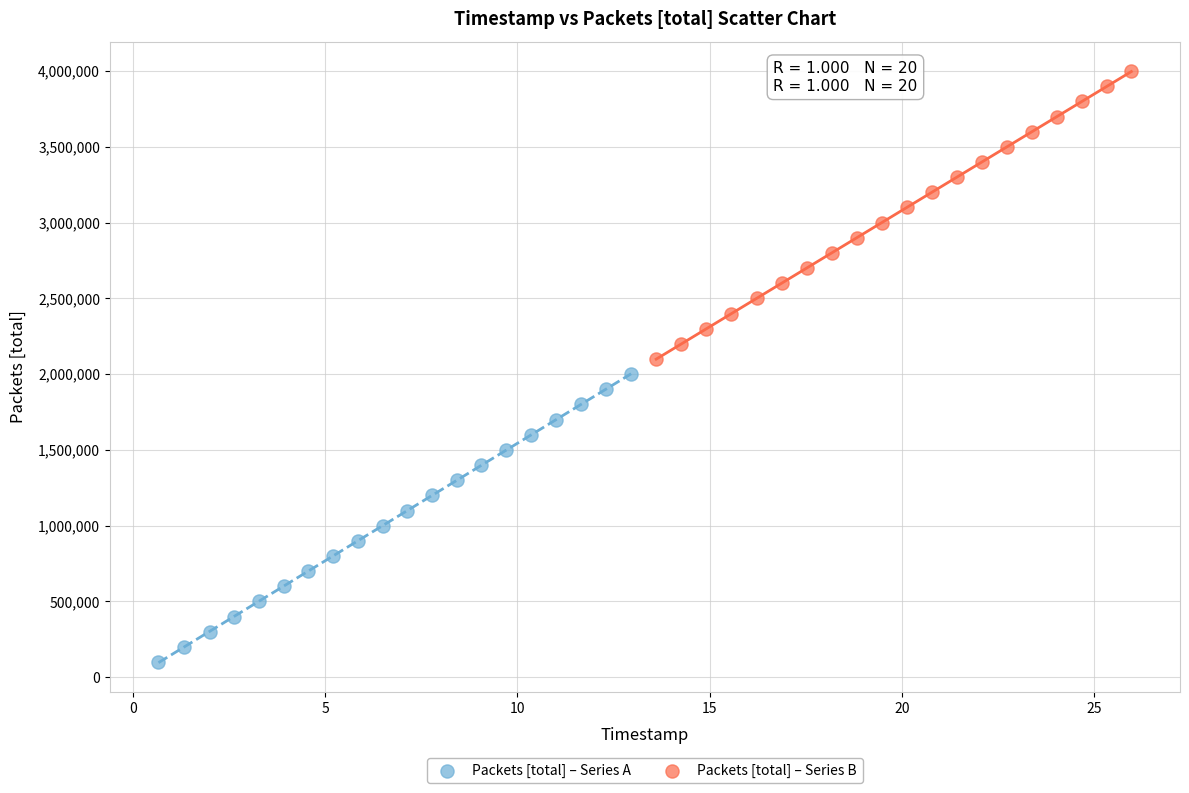

Which series contains the lowest Y value?

Packets [total] – Series A